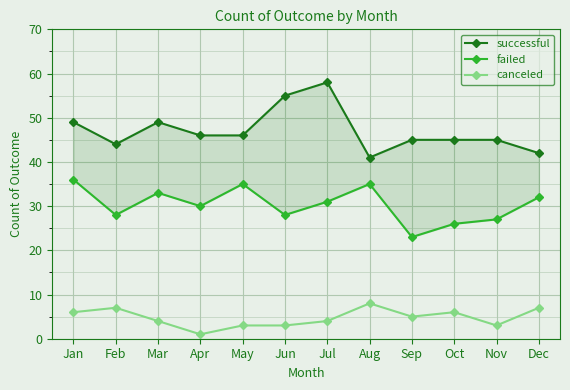

Reading right to left, transcribe all the data shown in this chart.

successful: Dec=42	Nov=45	Oct=45	Sep=45	Aug=41	Jul=58	Jun=55	May=46	Apr=46	Mar=49	Feb=44	Jan=49
failed: Dec=32	Nov=27	Oct=26	Sep=23	Aug=35	Jul=31	Jun=28	May=35	Apr=30	Mar=33	Feb=28	Jan=36
canceled: Dec=7	Nov=3	Oct=6	Sep=5	Aug=8	Jul=4	Jun=3	May=3	Apr=1	Mar=4	Feb=7	Jan=6